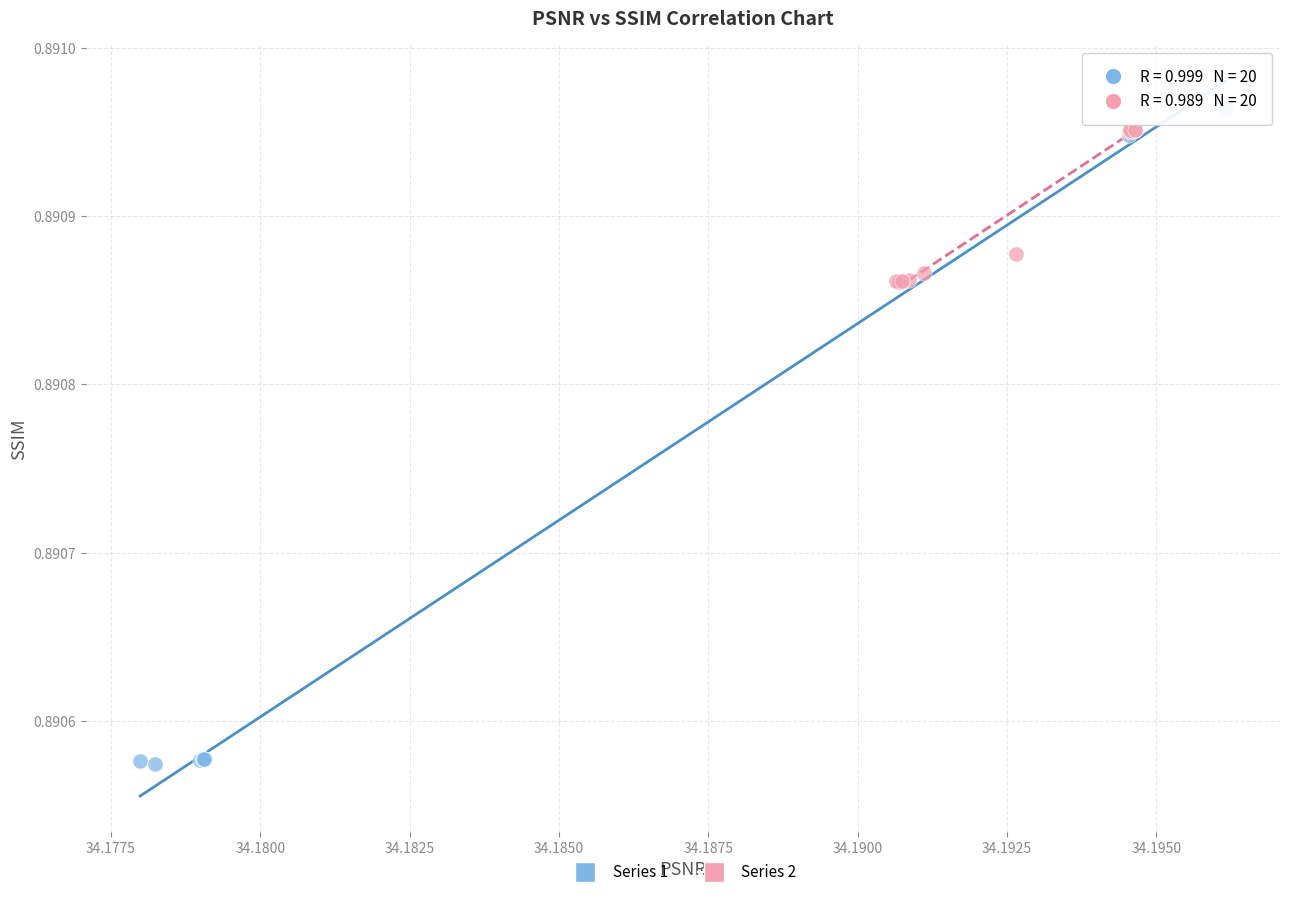

Which series has the widest spread of Y values?

Series 1